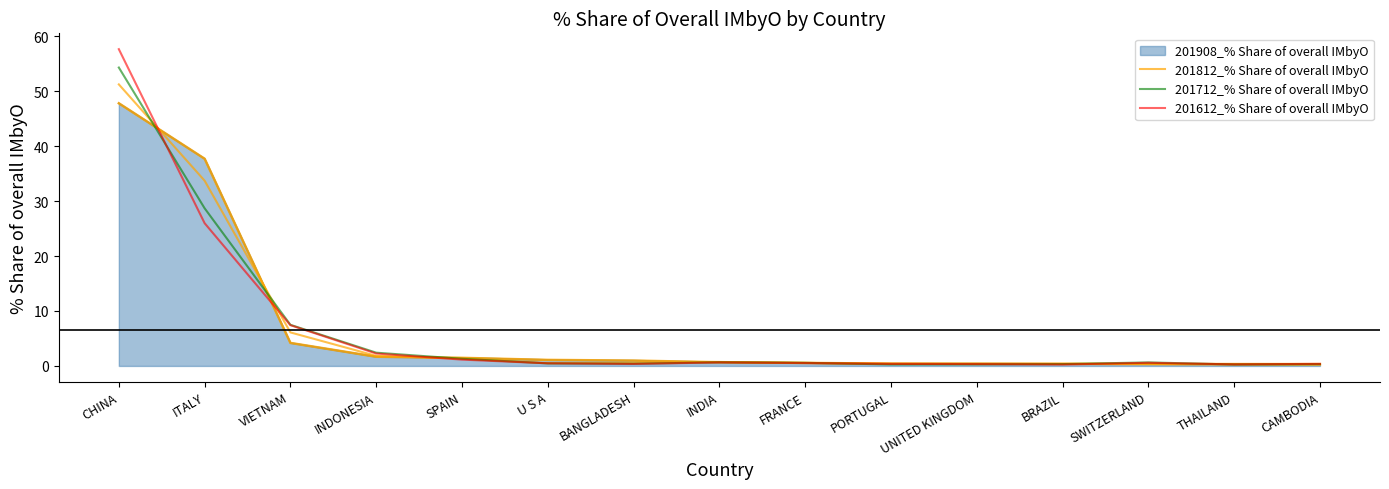

List the series in order of their peak value, lowest first.

201908_% Share of overall IMbyO, 201812_% Share of overall IMbyO, 201712_% Share of overall IMbyO, 201612_% Share of overall IMbyO